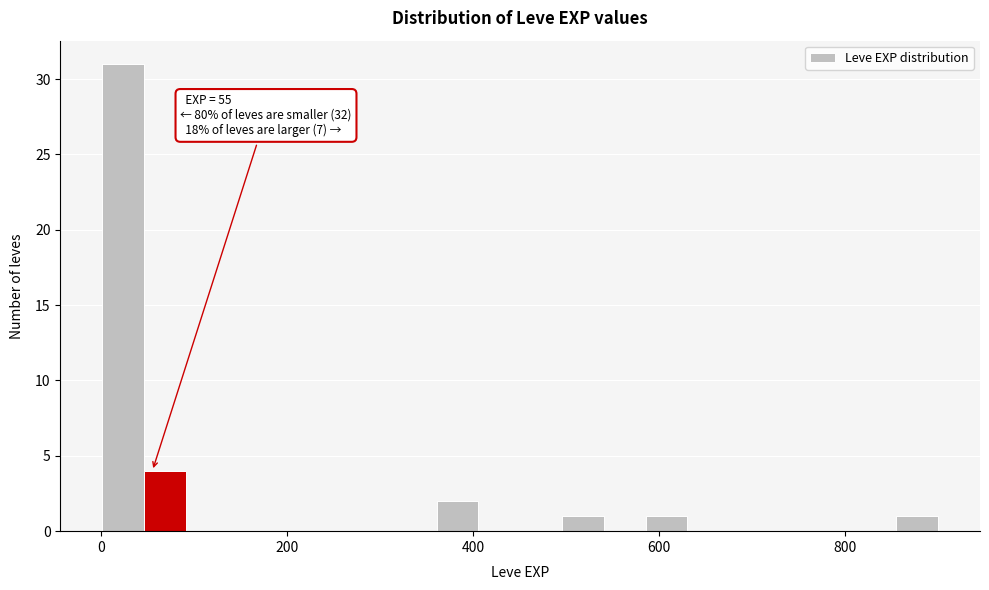

Read against the x-axis, roughly where is the centre of the tallest bar?

20